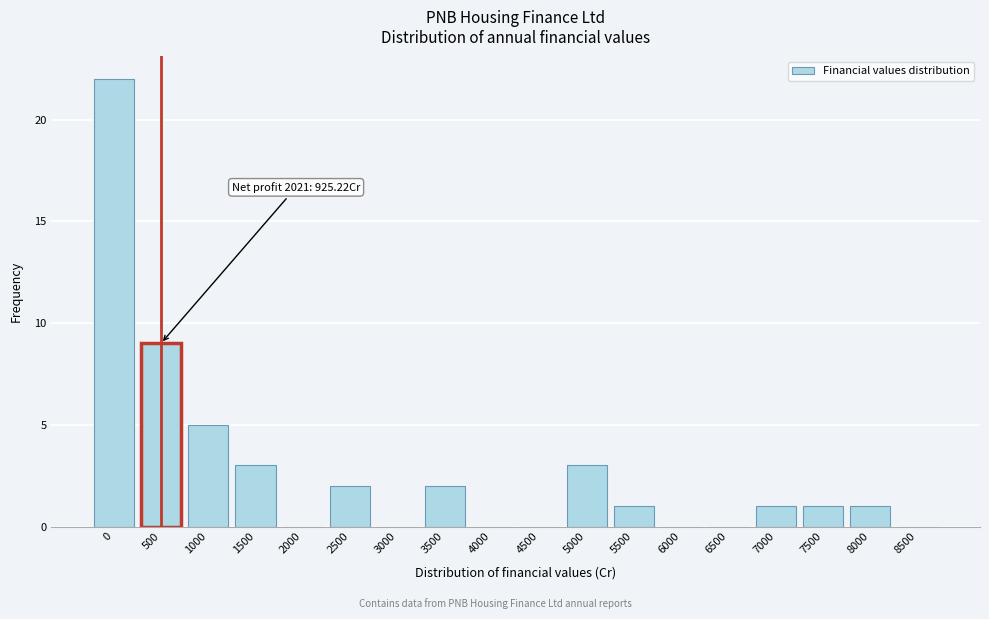

Reading left to right, what are all the values shown in this chart?

0=22	500=9	1000=5	1500=3	2000=0	2500=2	3000=0	3500=2	4000=0	4500=0	5000=3	5500=1	6000=0	6500=0	7000=1	7500=1	8000=1	8500=0